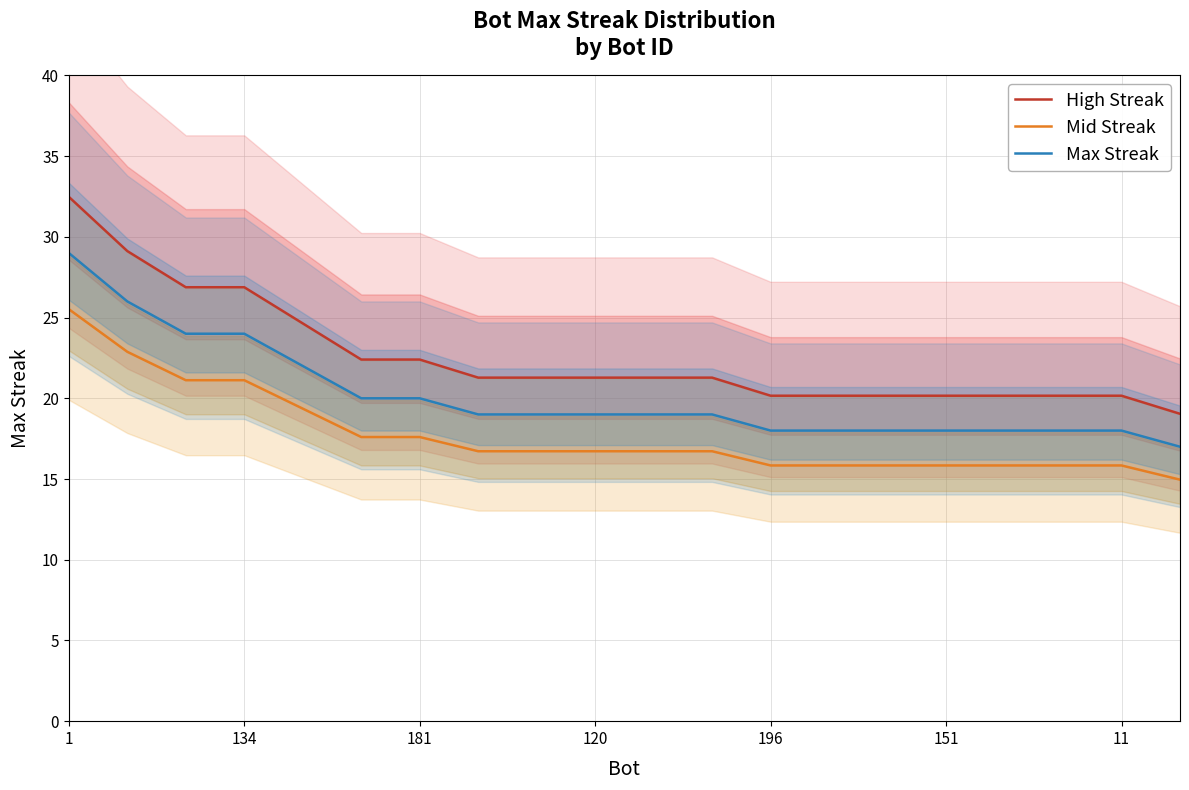

True or false: Mid Streak has more than 2 interior local peaks.

False